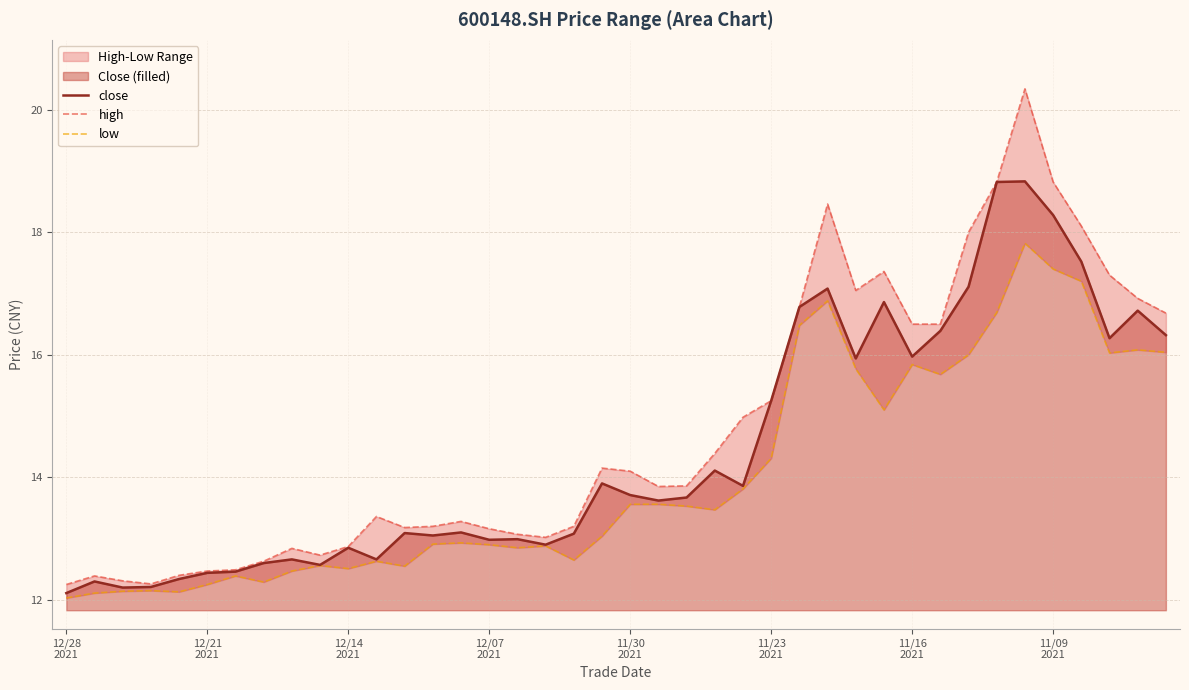

What is the highest value of the close series?

18.8